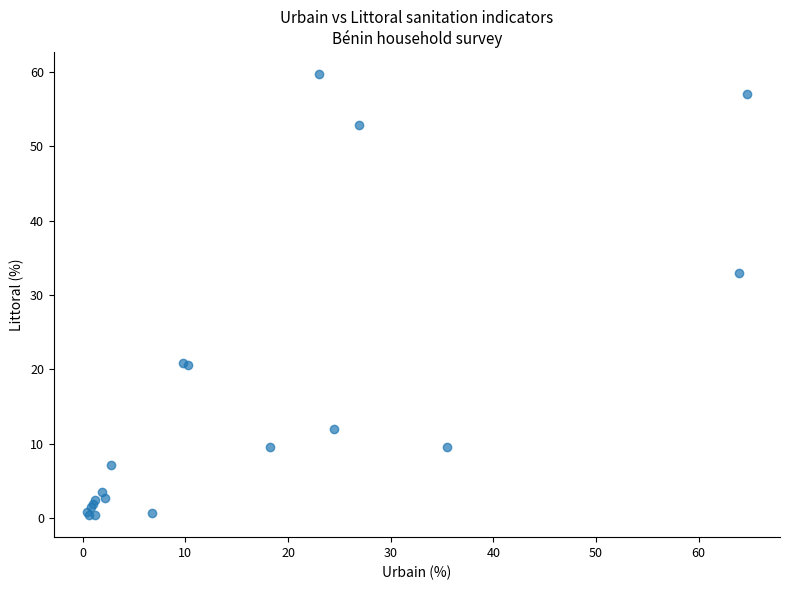

What Y value in the scatter plot is closest to 30?

33.0